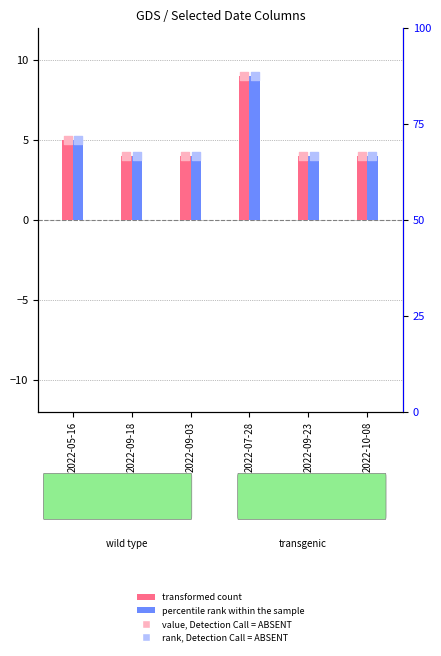

Which series has the largest total across all categories?

transformed count